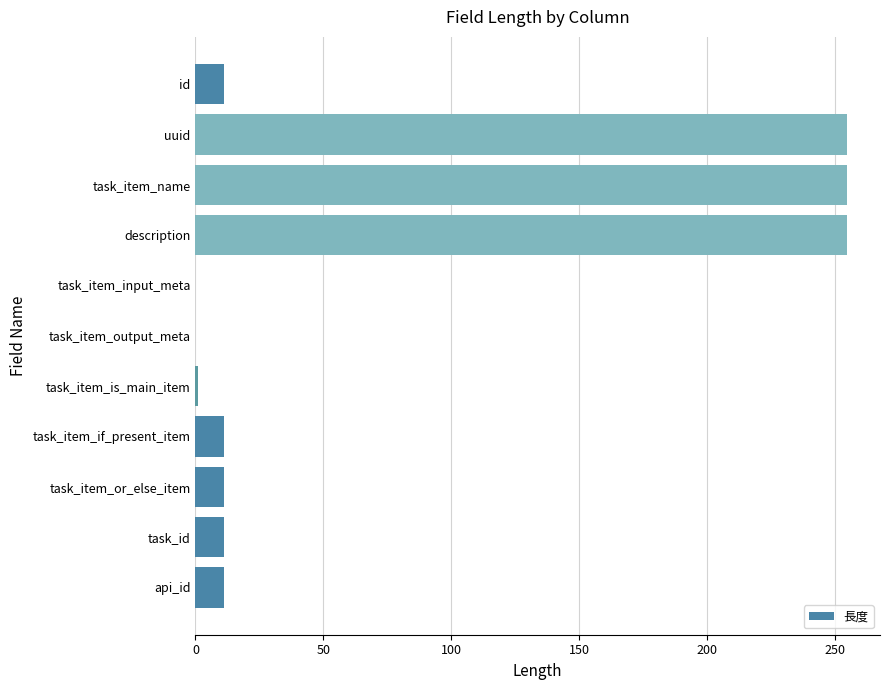

What is the change in value from task_item_name to task_item_if_present_item?

-244